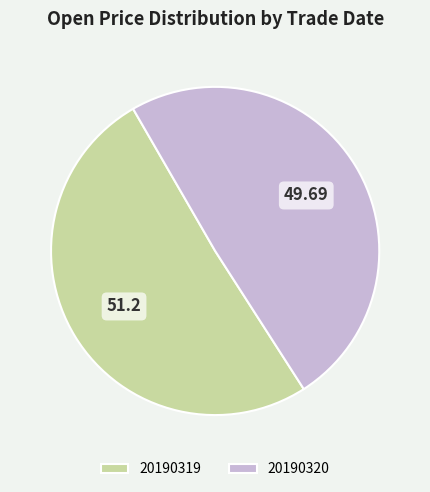

Rank the categories by value from highest to lowest.

20190319, 20190320